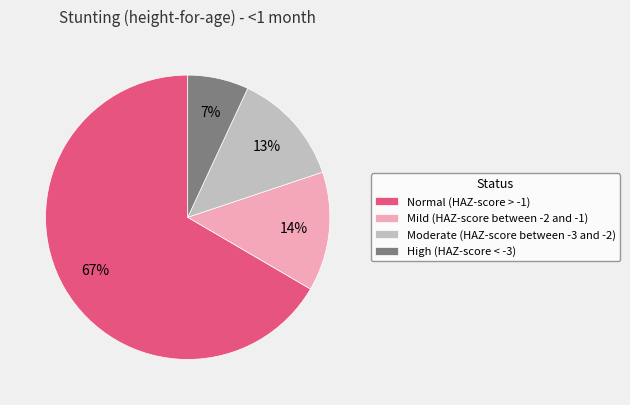

Rank the categories by value from highest to lowest.

Normal (HAZ-score > -1), Mild (HAZ-score between -2 and -1), Moderate (HAZ-score between -3 and -2), High (HAZ-score < -3)